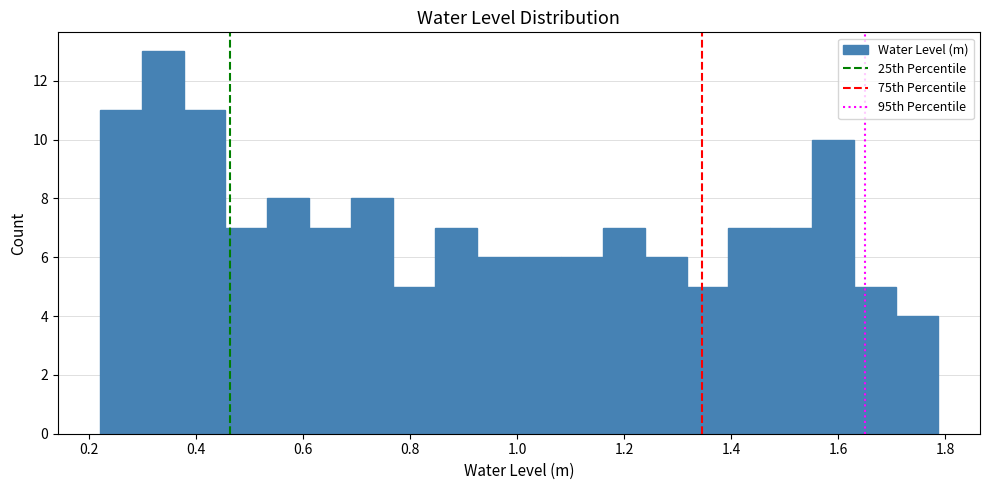

Read against the x-axis, roughly where is the centre of the tallest bar?

0.34